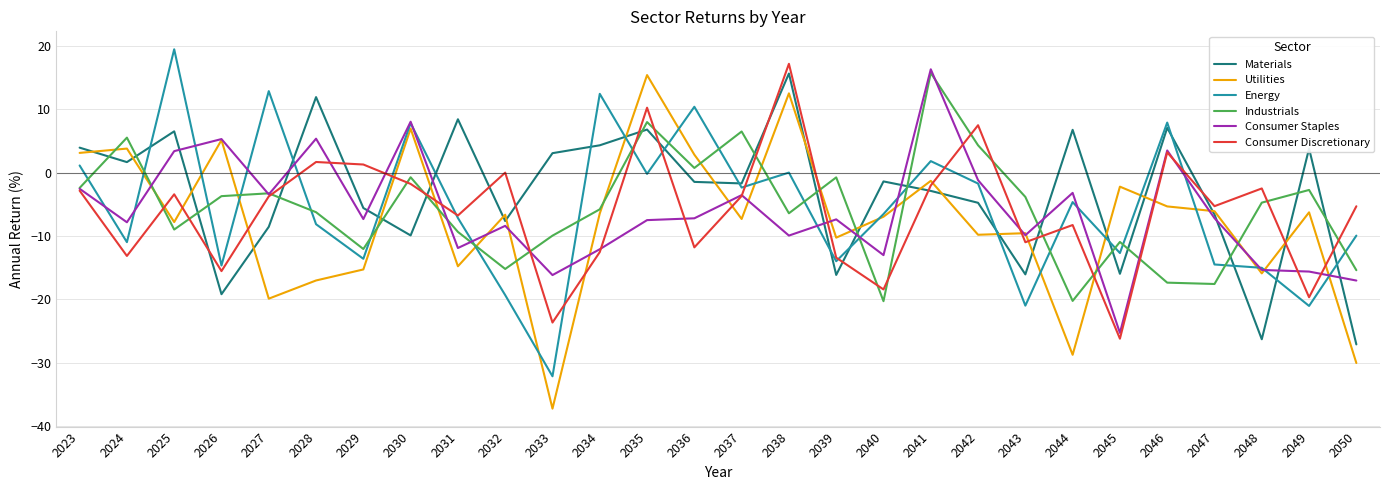

At which category does Consumer Discretionary reach its first local peak?

2025